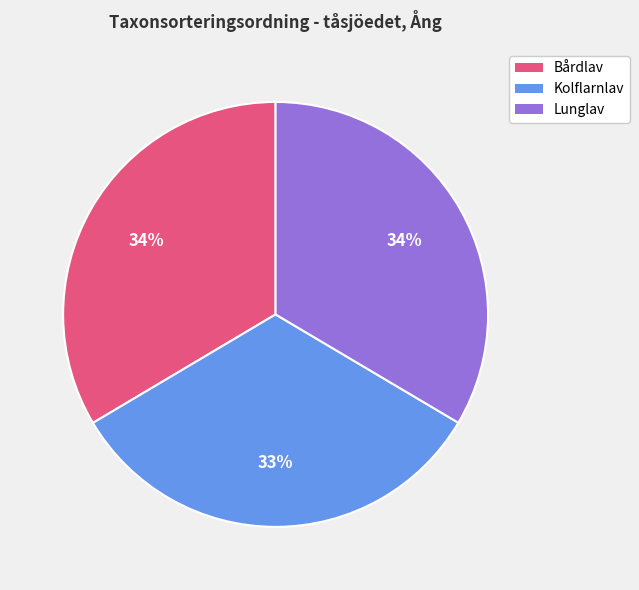

Which has a higher value, Bårdlav or Kolflarnlav?

Bårdlav